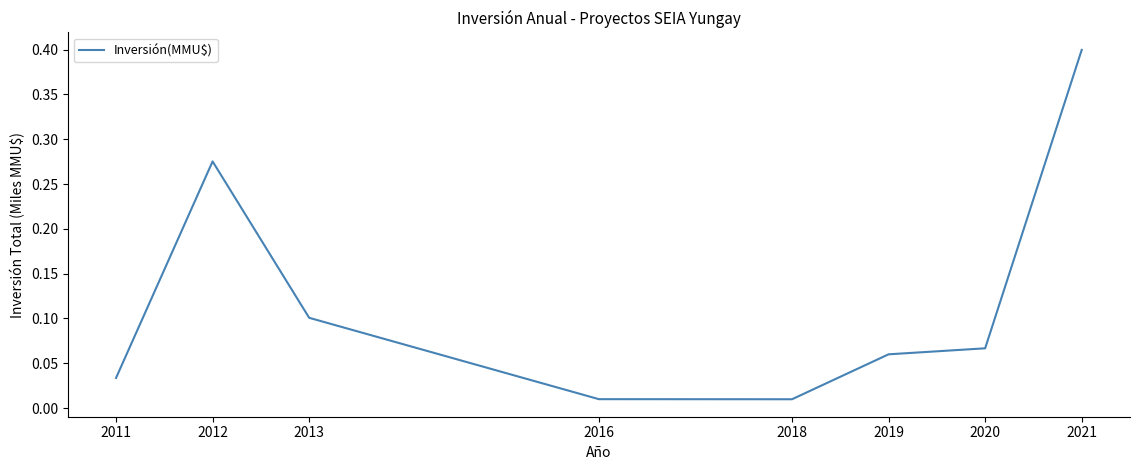

Which has a higher value, 2012 or 2020?

2012